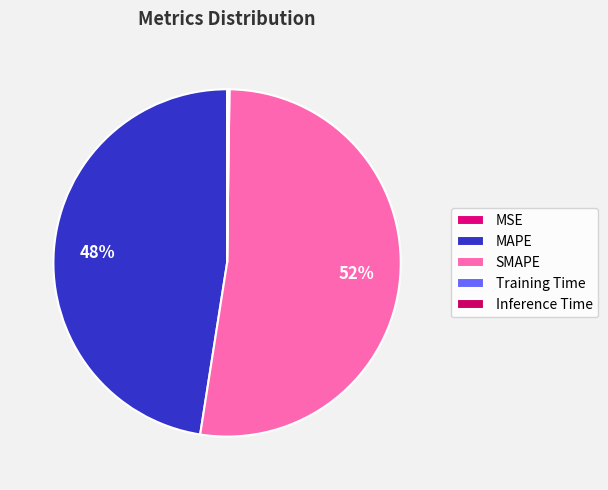

To the nearest percent, what is the difference between the largest and smallest slice percentages?

52%